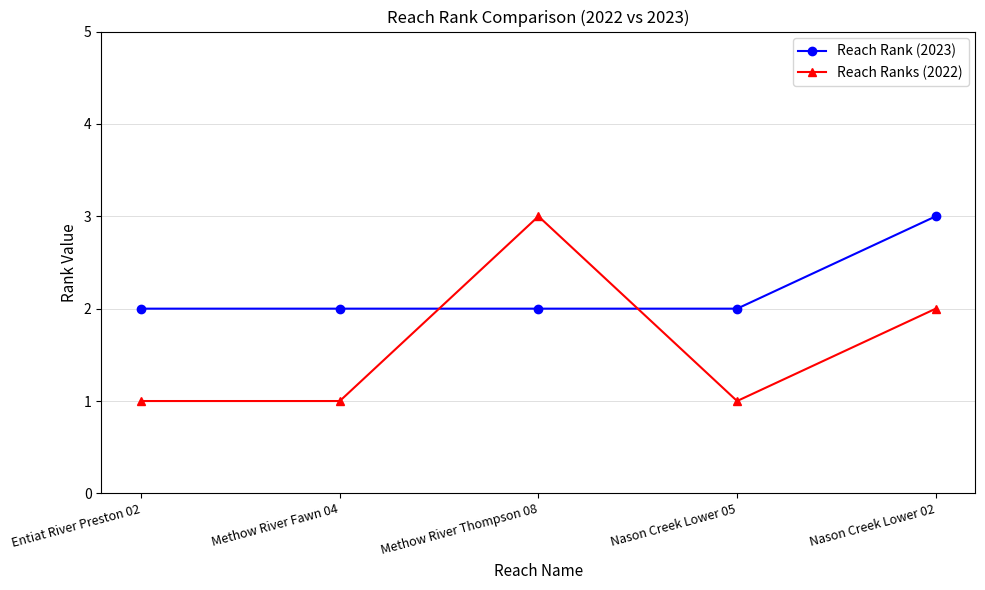

What position from the left is Entiat River Preston 02?

1